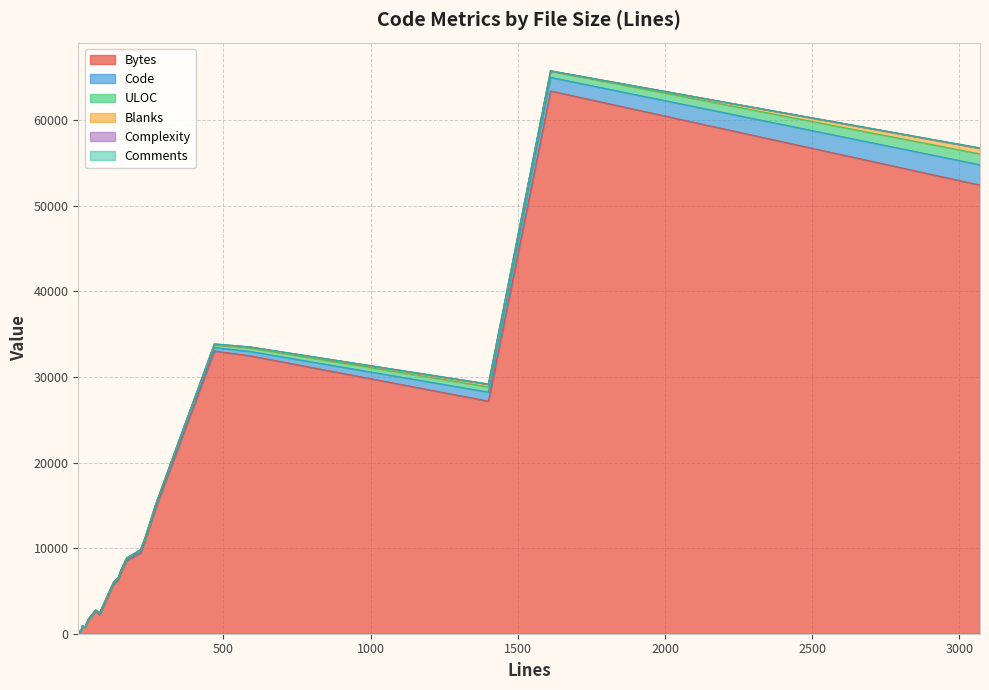

Which category has the lowest value across all series?

1